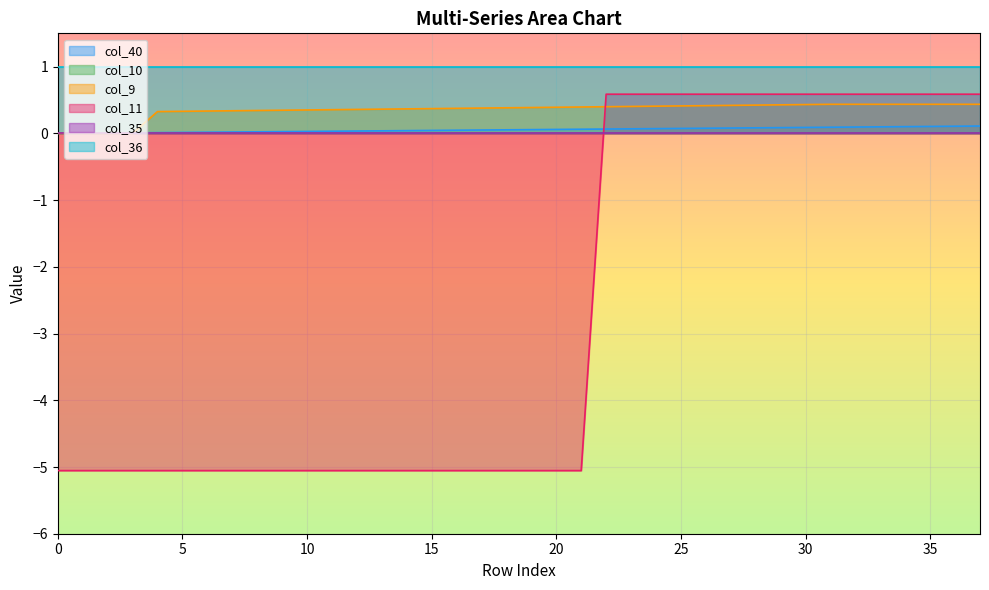

Which series has the largest total across all categories?

col_36